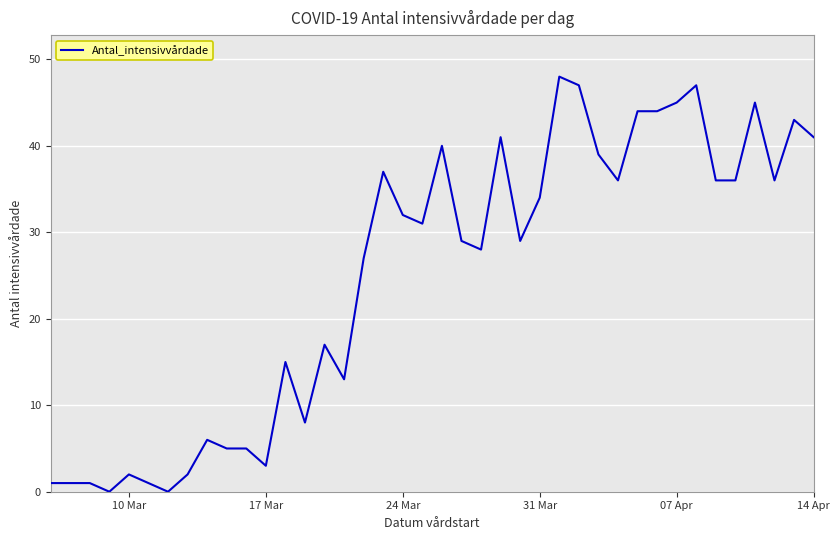

What is the difference between the maximum and minimum values?

48